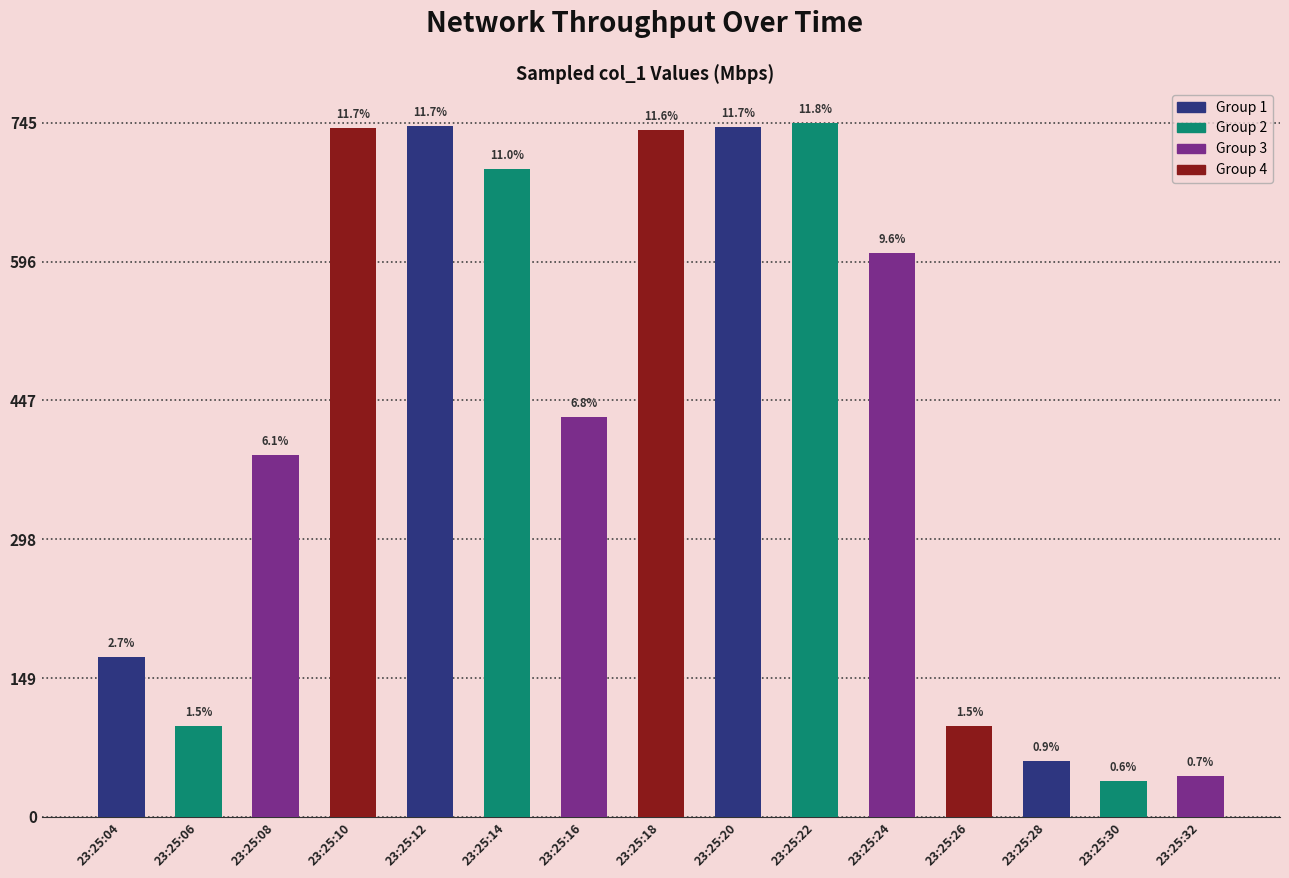

What is the ratio of the value at 23:25:28 to the value at 23:25:30?

1.5